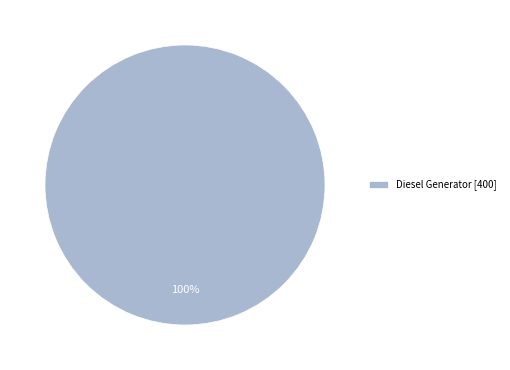

True or false: Diesel Generator [400] accounts for 100% of the total.

True